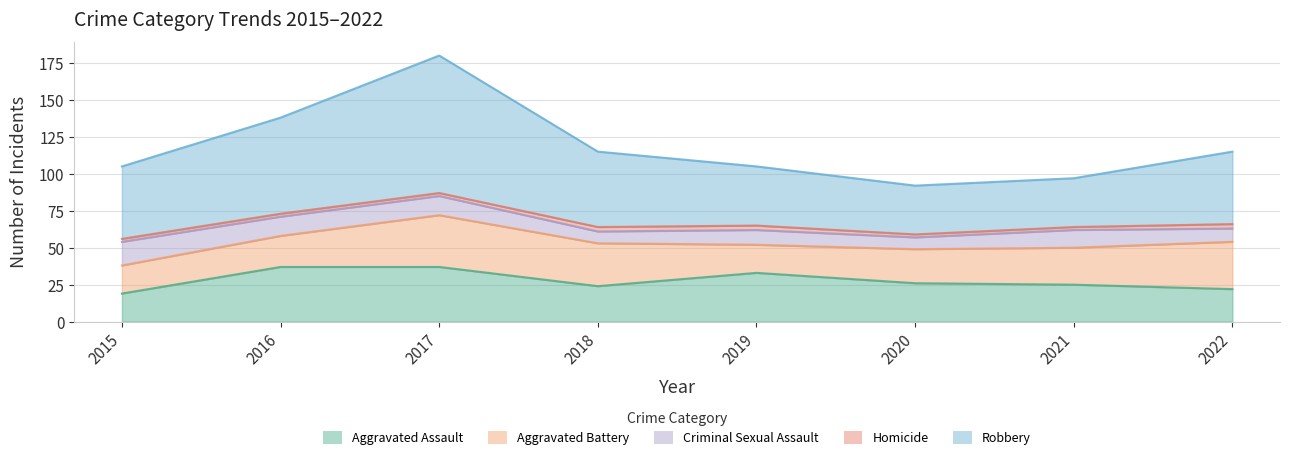

True or false: Robbery and Homicide intersect in this chart.

False